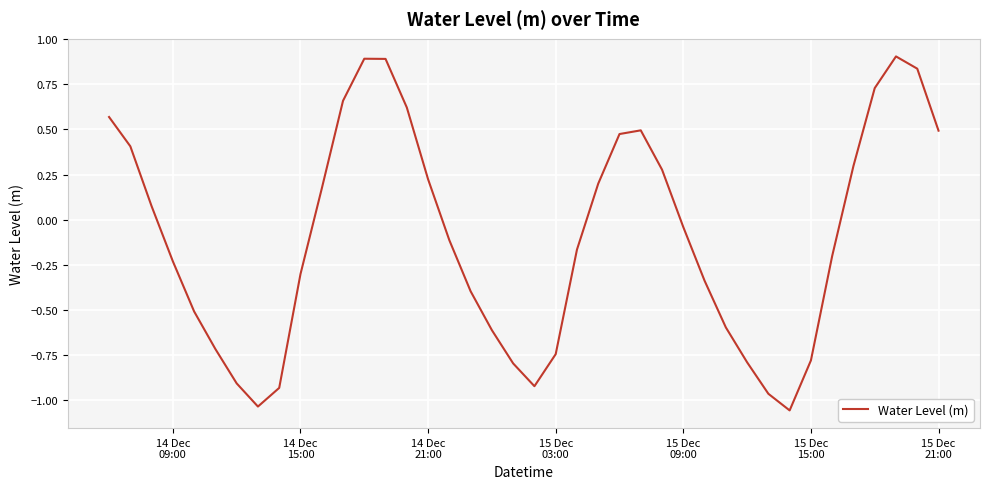

How many interior local peaks (higher than both neighbors) does the data have?

3